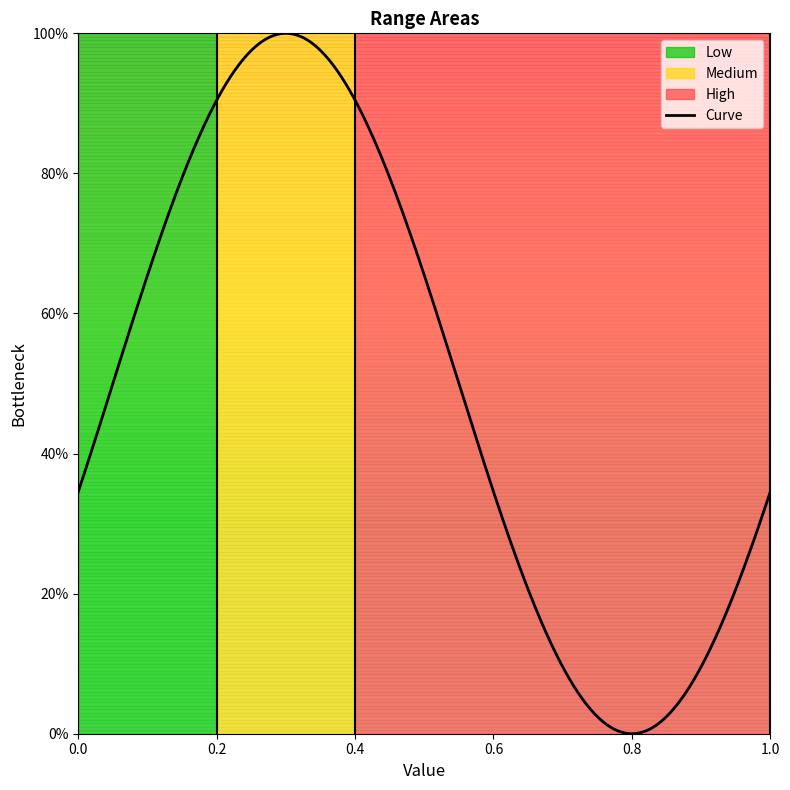

Which has a higher value, 0.0 or 0.2?

0.2